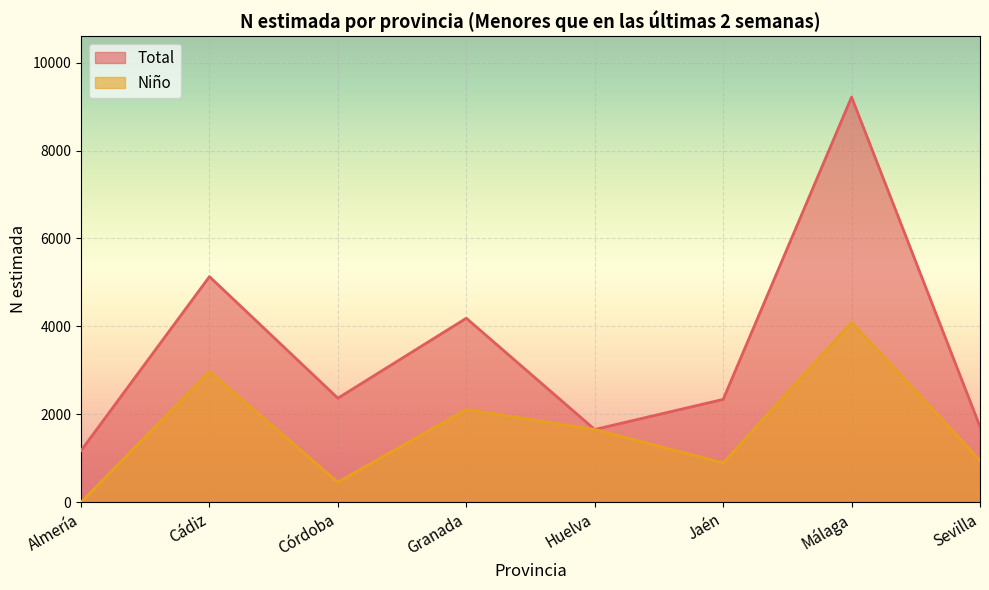

What is the label of the 7th point from the left?

Málaga